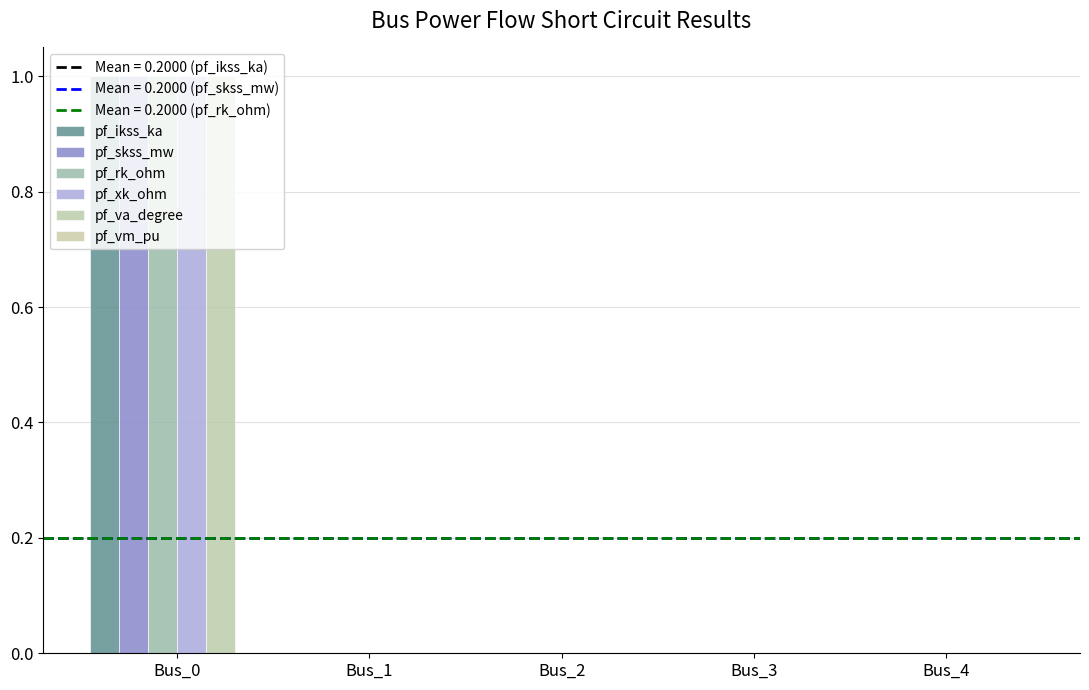

How many categories are shown in the chart?

5